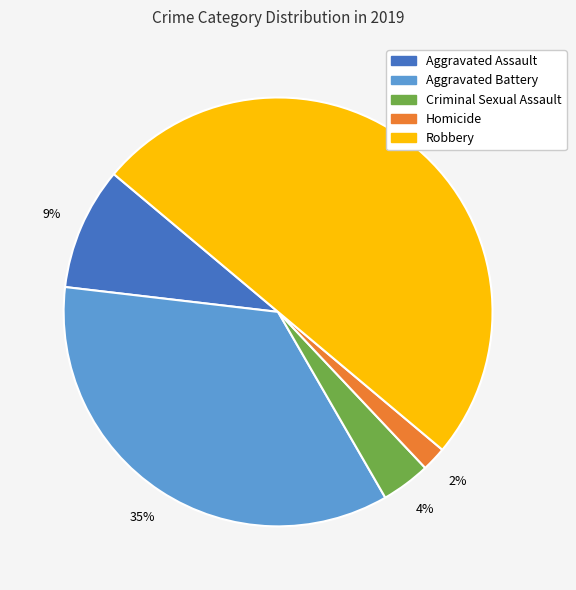

To the nearest percent, what is the average slice percentage?

20%